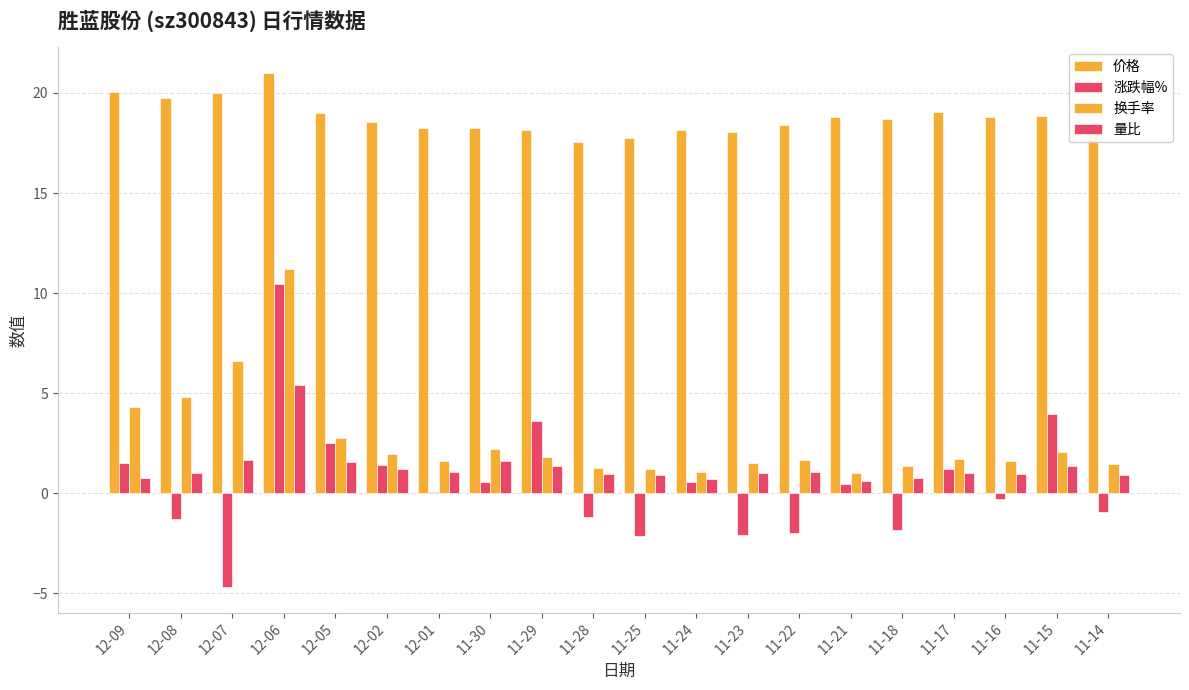

At which label is 量比 closest to 3?

12-07